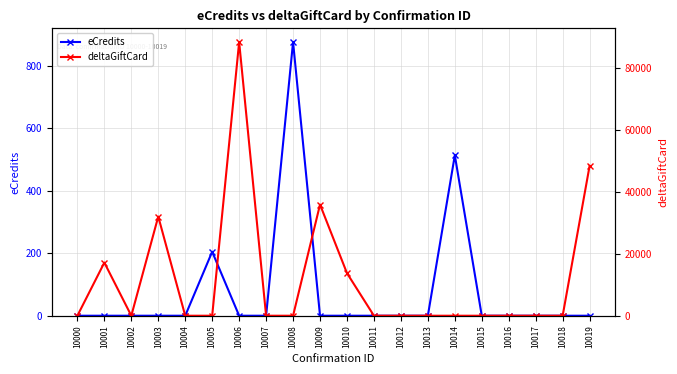

Is this an area chart (filled region under the line)?

No